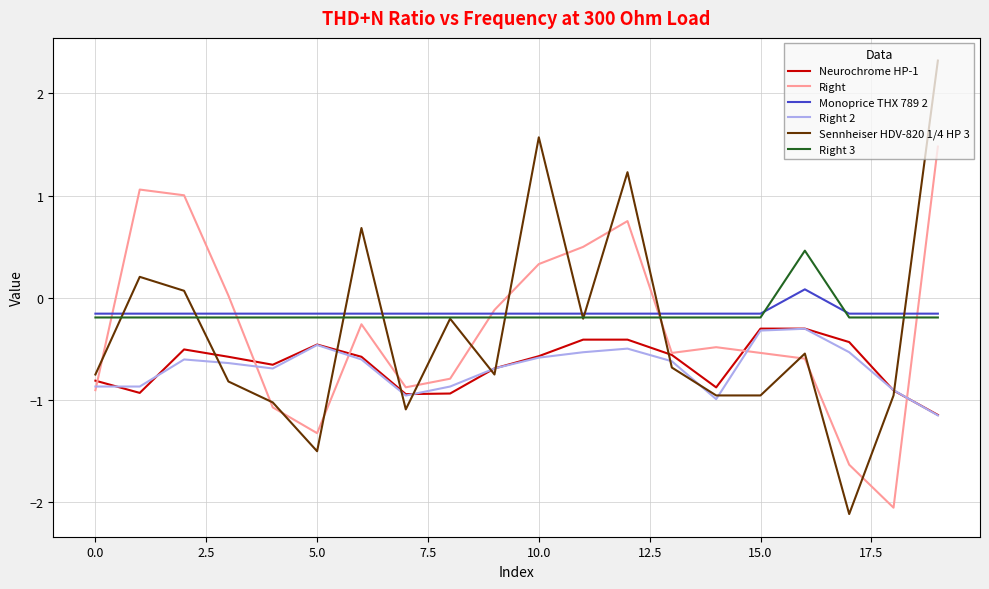

Which series has the widest spread of values?

Sennheiser HDV-820 1/4 HP 3